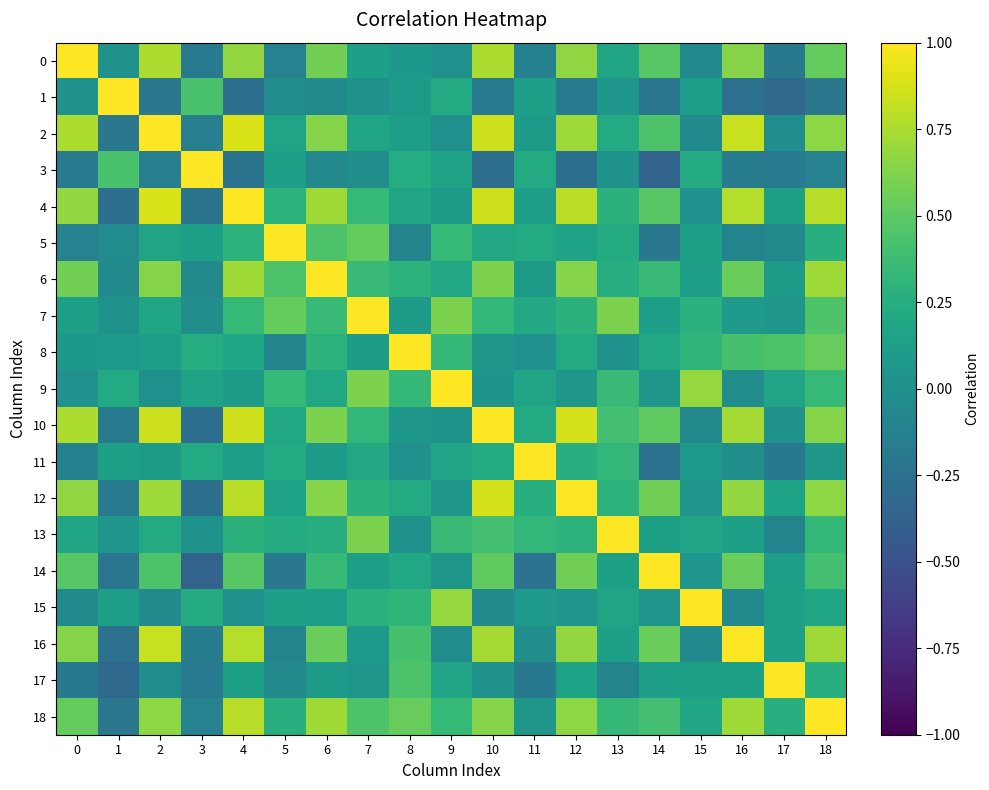

Between 14 and 17, which series saw the biggest shift?

14